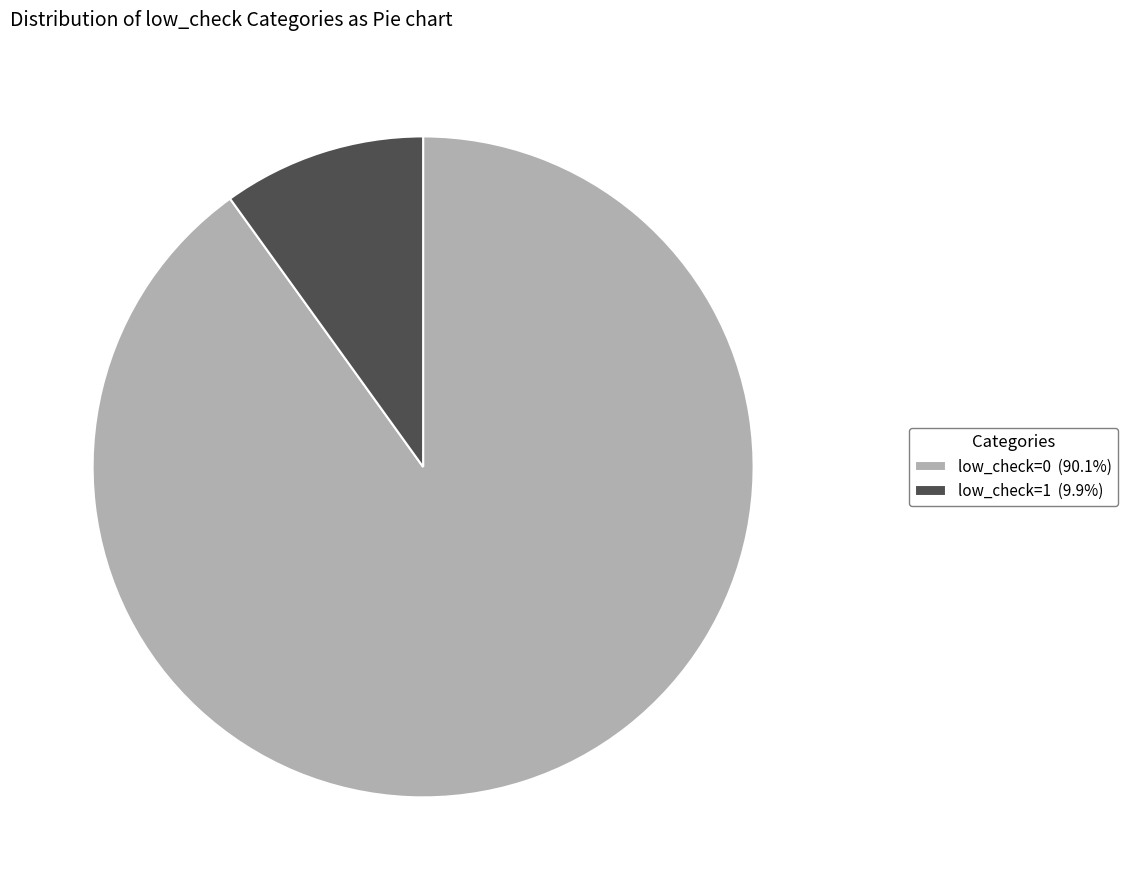

What is the largest slice in the pie chart?

low_check=0